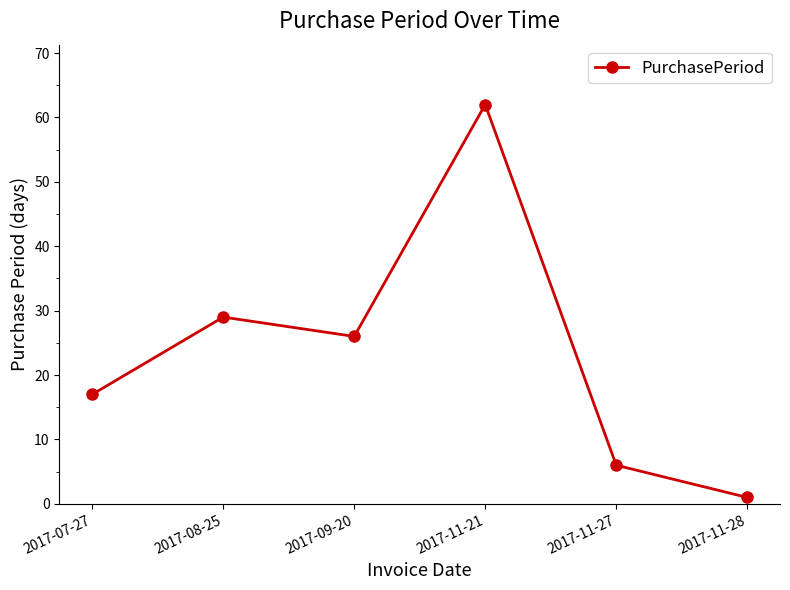

Where does the data first go above 26?

2017-08-25